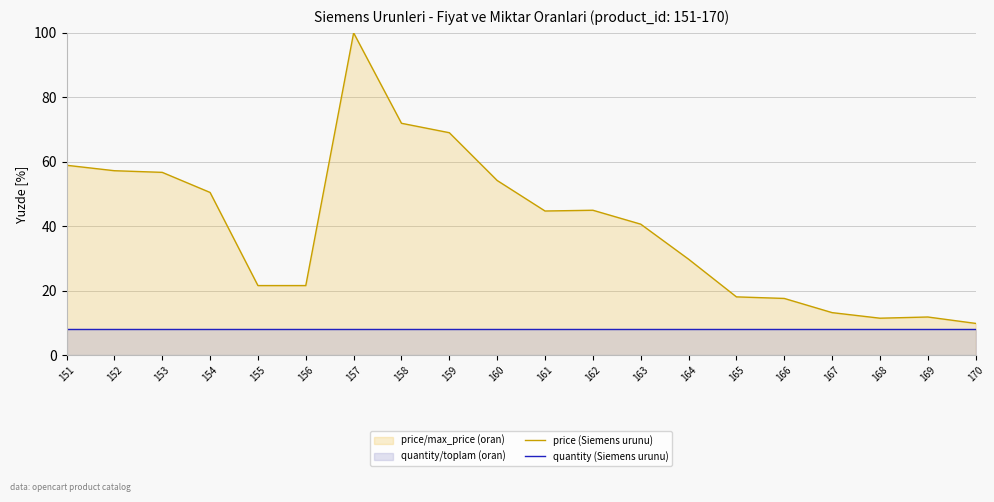

Reading left to right, extract all data points from this chart.

price (Siemens urunu): 58.9	57.2	56.7	50.5	21.6	21.6	100.0	71.9	69.0	54.2	44.7	45.0	40.6	29.8	18.1	17.6	13.2	11.5	11.8	9.8
quantity (Siemens urunu): 8.0	8.0	8.0	8.0	8.0	8.0	8.0	8.0	8.0	8.0	8.0	8.0	8.0	8.0	8.0	8.0	8.0	8.0	8.0	8.0